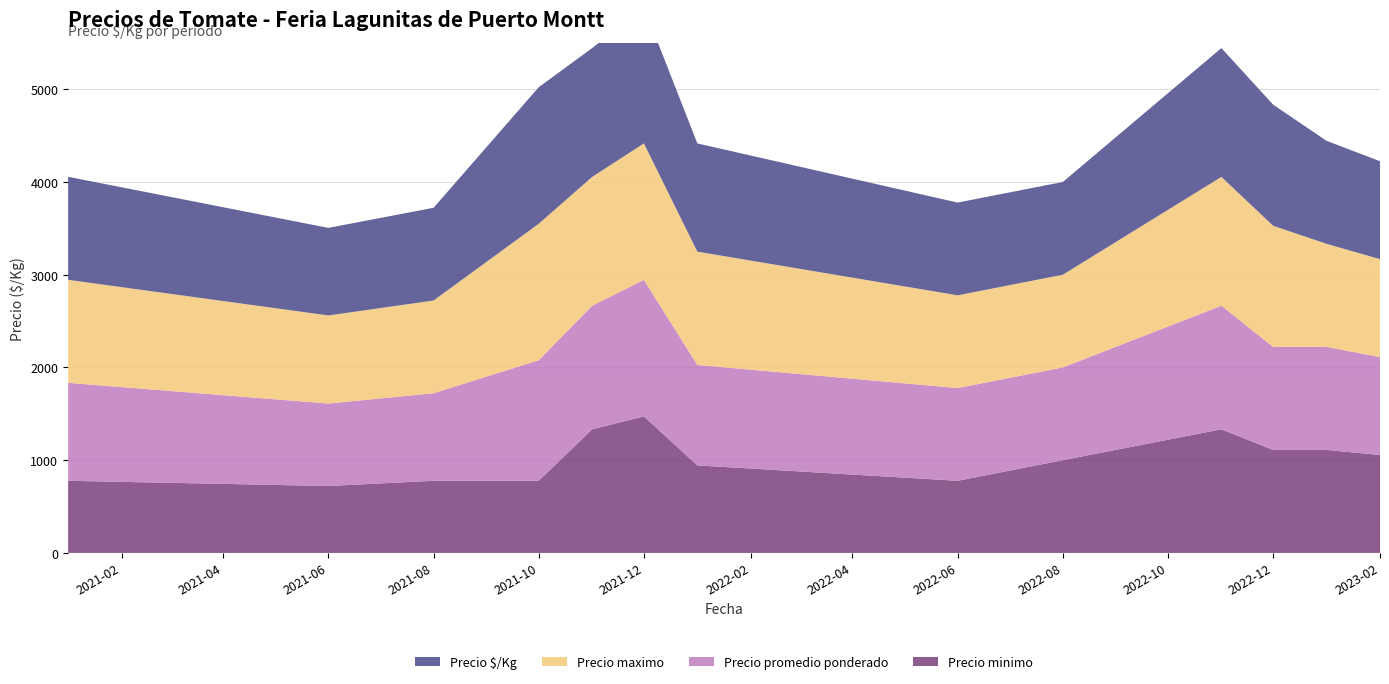

Reading right to left, transcribe all the data shown in this chart.

Precio minimo: 2023-02=1056	2023-01=1111	2022-12=1111	2022-11=1333	2022-08=1000	2022-06=778	2022-01=944	2021-12=1472	2021-11=1333	2021-10=778	2021-08=778	2021-06=722	2021-01=778
Precio promedio ponderado: 2023-02=1056	2023-01=1111	2022-12=1111	2022-11=1333	2022-08=1000	2022-06=1000	2022-01=1083	2021-12=1472	2021-11=1333	2021-10=1300	2021-08=944	2021-06=889	2021-01=1056
Precio maximo: 2023-02=1056	2023-01=1111	2022-12=1306	2022-11=1389	2022-08=1000	2022-06=1000	2022-01=1222	2021-12=1472	2021-11=1389	2021-10=1472	2021-08=1000	2021-06=950	2021-01=1111
Precio $/Kg: 2023-02=1056	2023-01=1111	2022-12=1306	2022-11=1389	2022-08=1000	2022-06=1000	2022-01=1167	2021-12=1472	2021-11=1389	2021-10=1472	2021-08=1000	2021-06=944	2021-01=1111